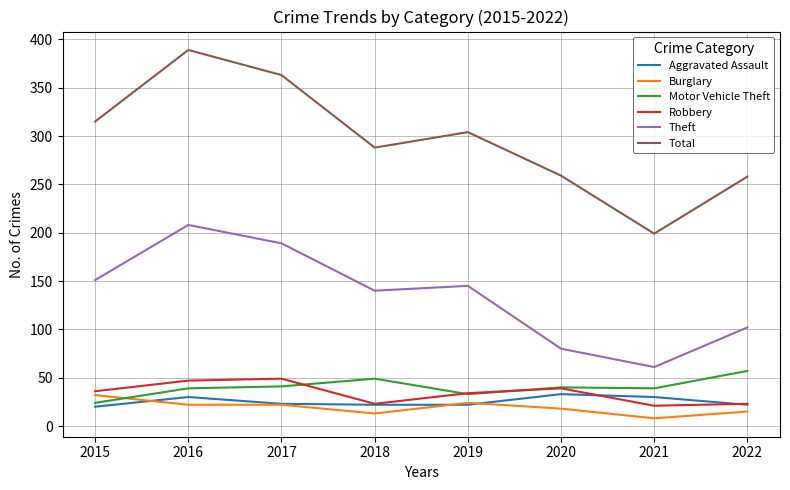

The value of Total at 2021 is 313. True or false?

False